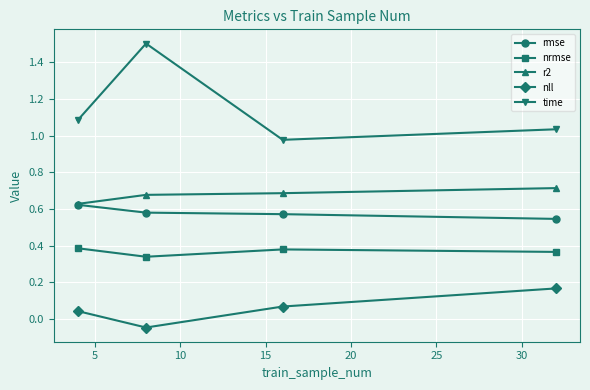

Does the chart display data point markers on the line(s)?

Yes